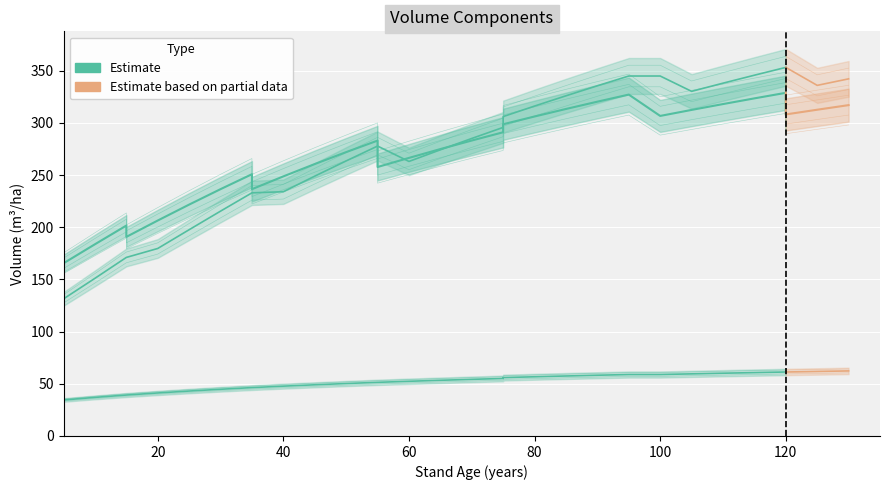

How many categories are shown in the chart?

31